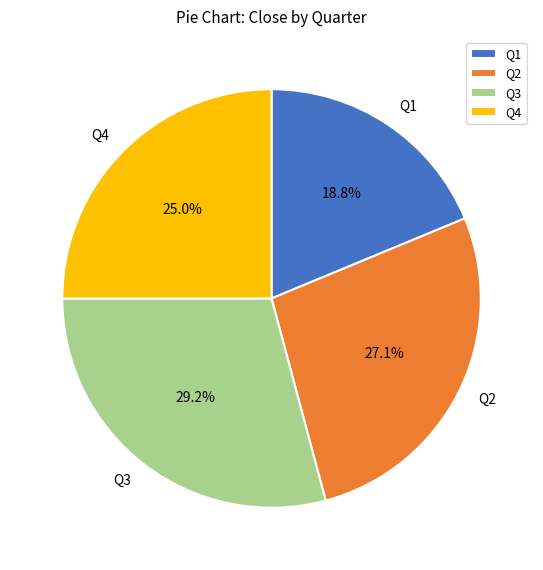

What percentage is NOT represented by Q3?

70.8%